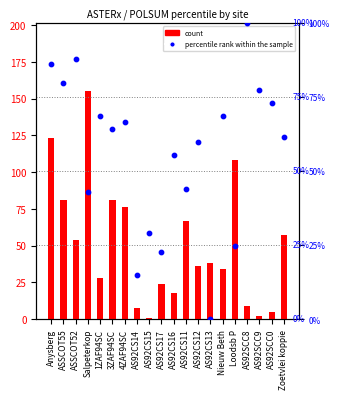

Is the value of count at AS92CS11 greater than the value of percentile rank within the sample at AS92CS12?

Yes